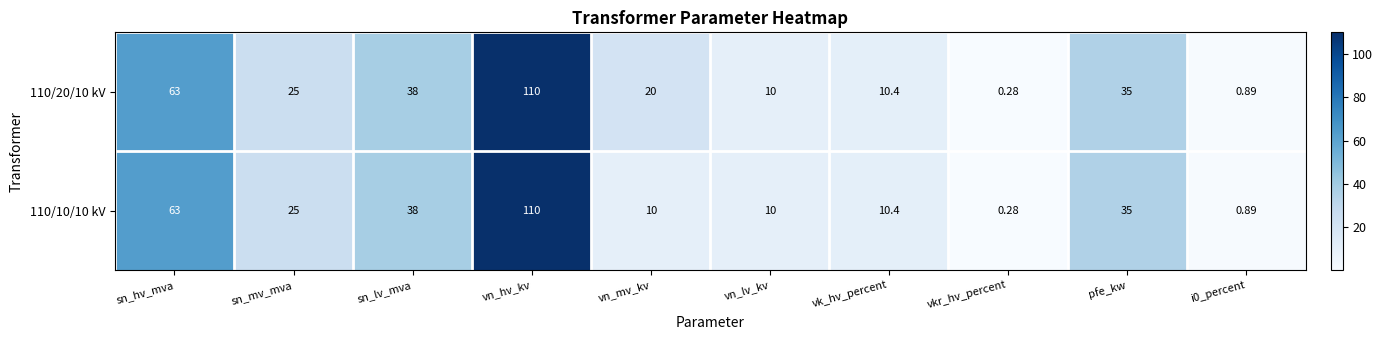

Where is 110/20/10 kV nearest to the value 55?

sn_hv_mva